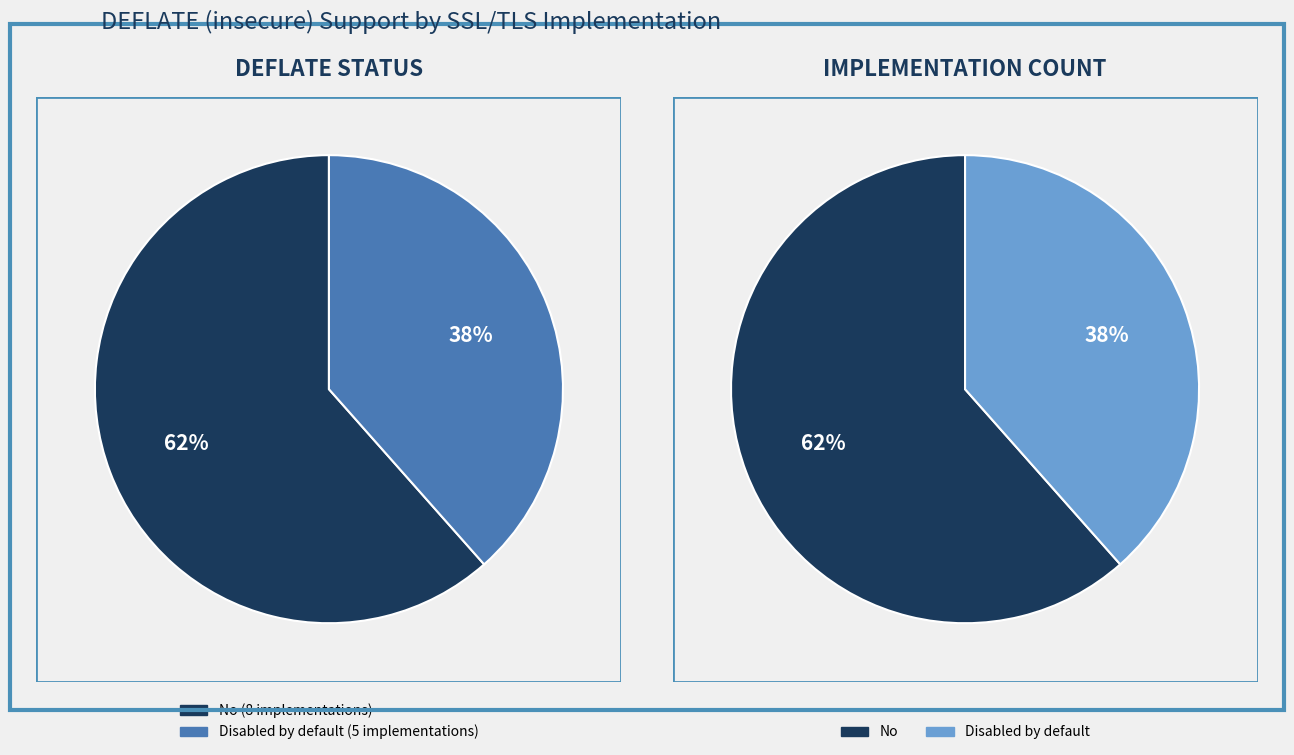

Is it true that Disabled by default is 38% of the pie?

True